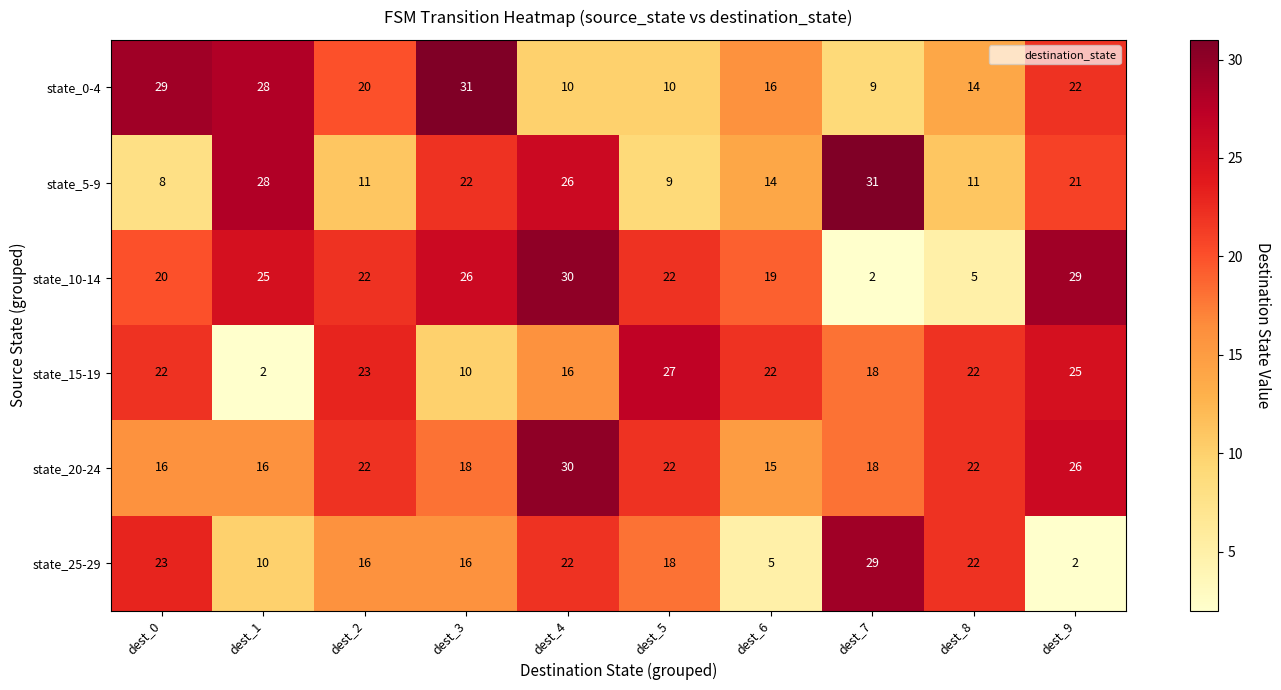

The value of state_20-24 at dest_1 is 23. True or false?

False